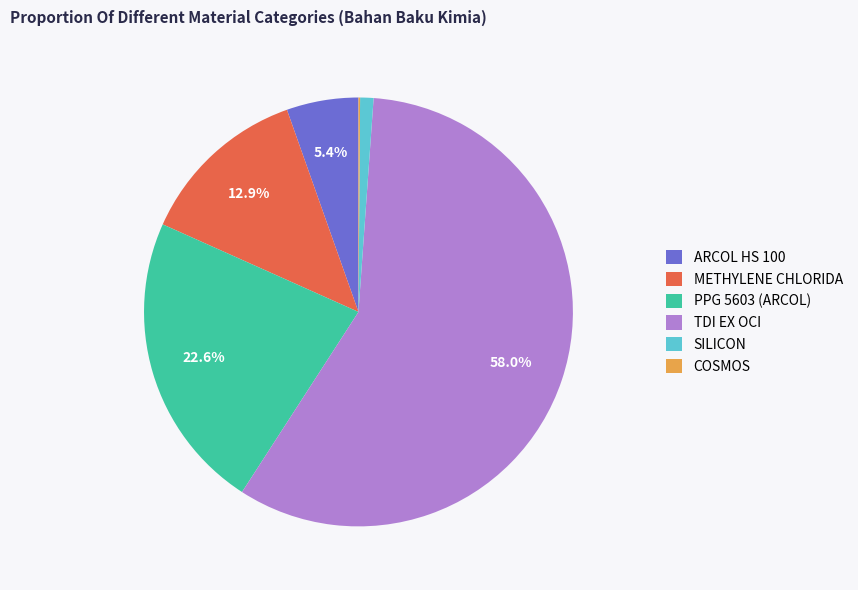

Is it true that TDI EX OCI is 69% of the pie?

False